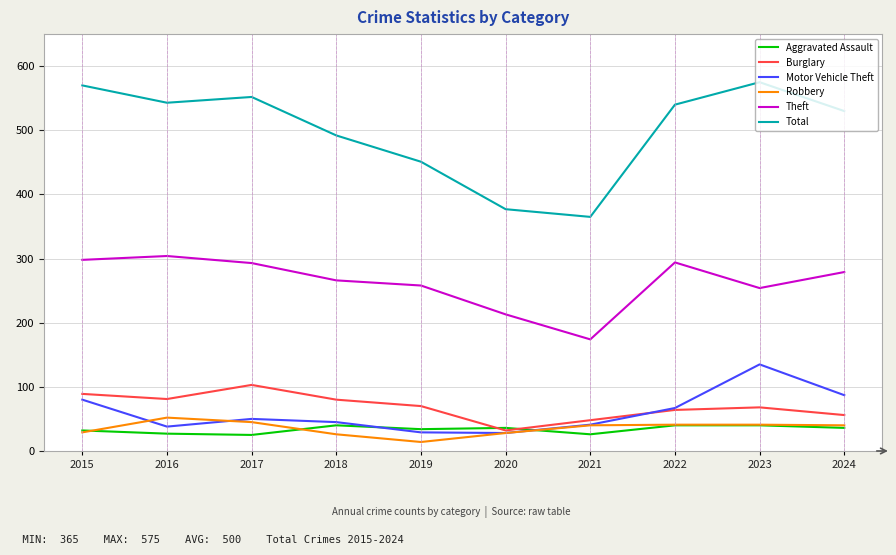

What is the difference between the highest and lowest values at 2016?

516